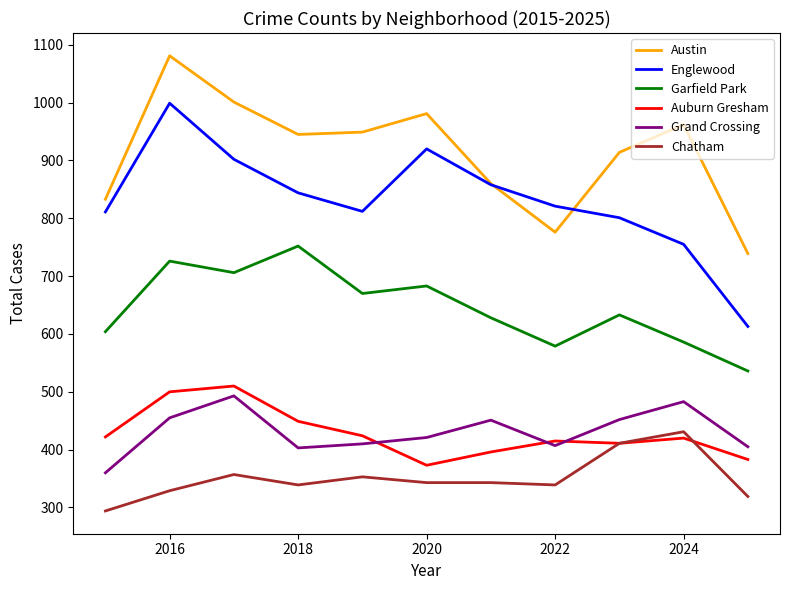

What is the difference between the second highest and second lowest values in the Chatham series?

92